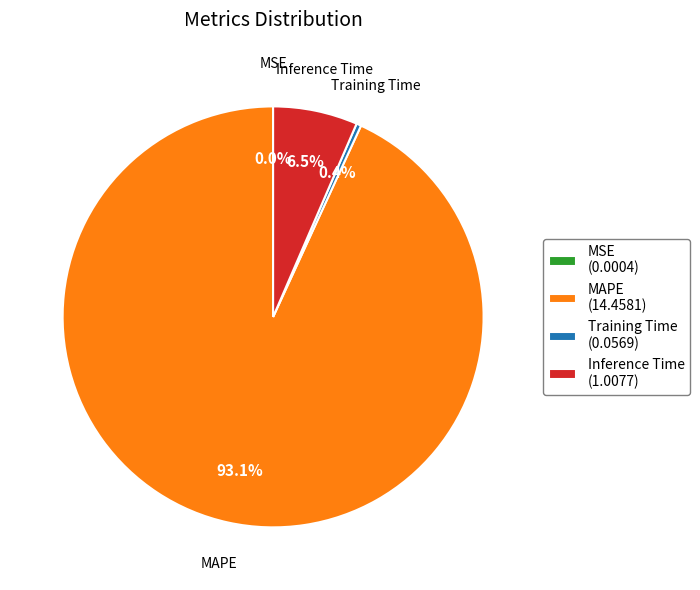

True or false: MAPE accounts for 93% of the total.

True